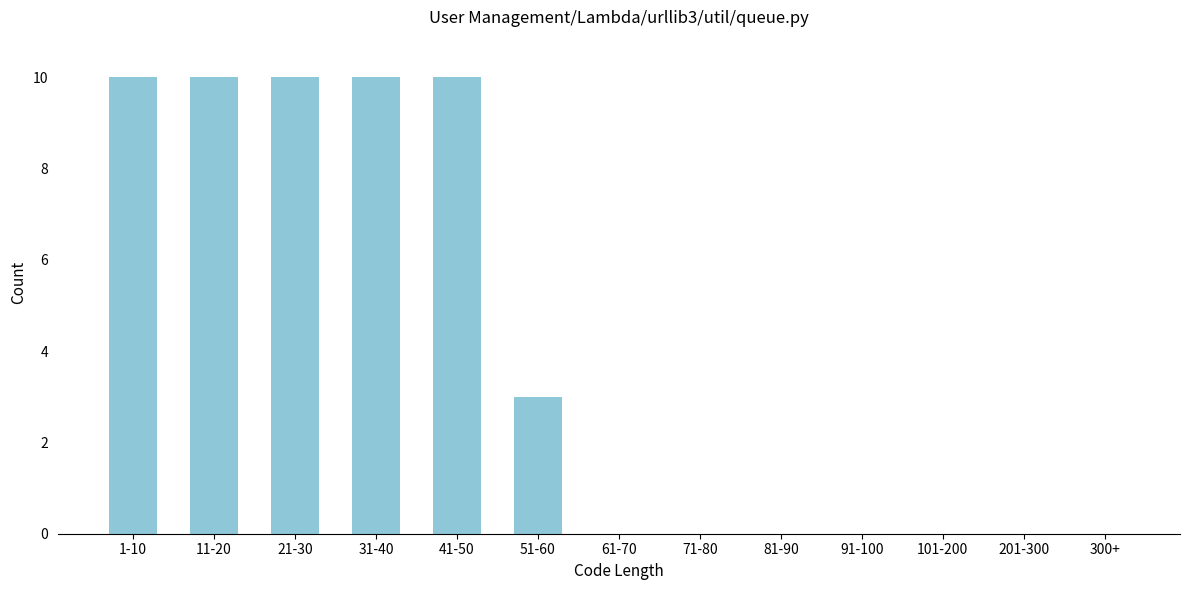

Reading left to right, extract all data points from this chart.

1-10=10	11-20=10	21-30=10	31-40=10	41-50=10	51-60=3	61-70=0	71-80=0	81-90=0	91-100=0	101-200=0	201-300=0	300+=0